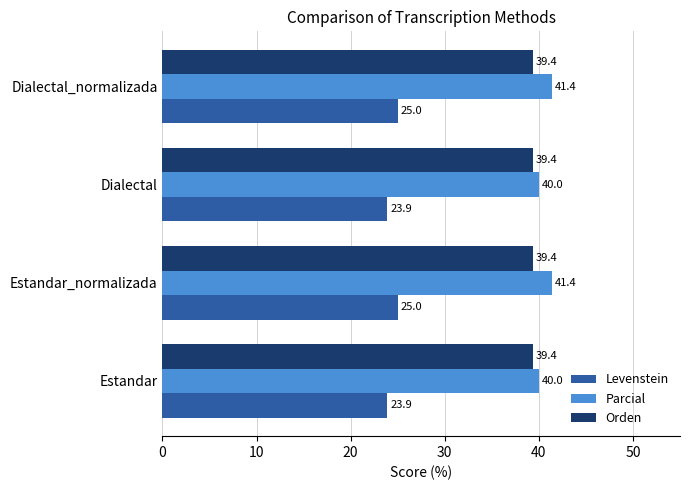

The Parcial series shows 20.8 at Estandar_normalizada. True or false?

False